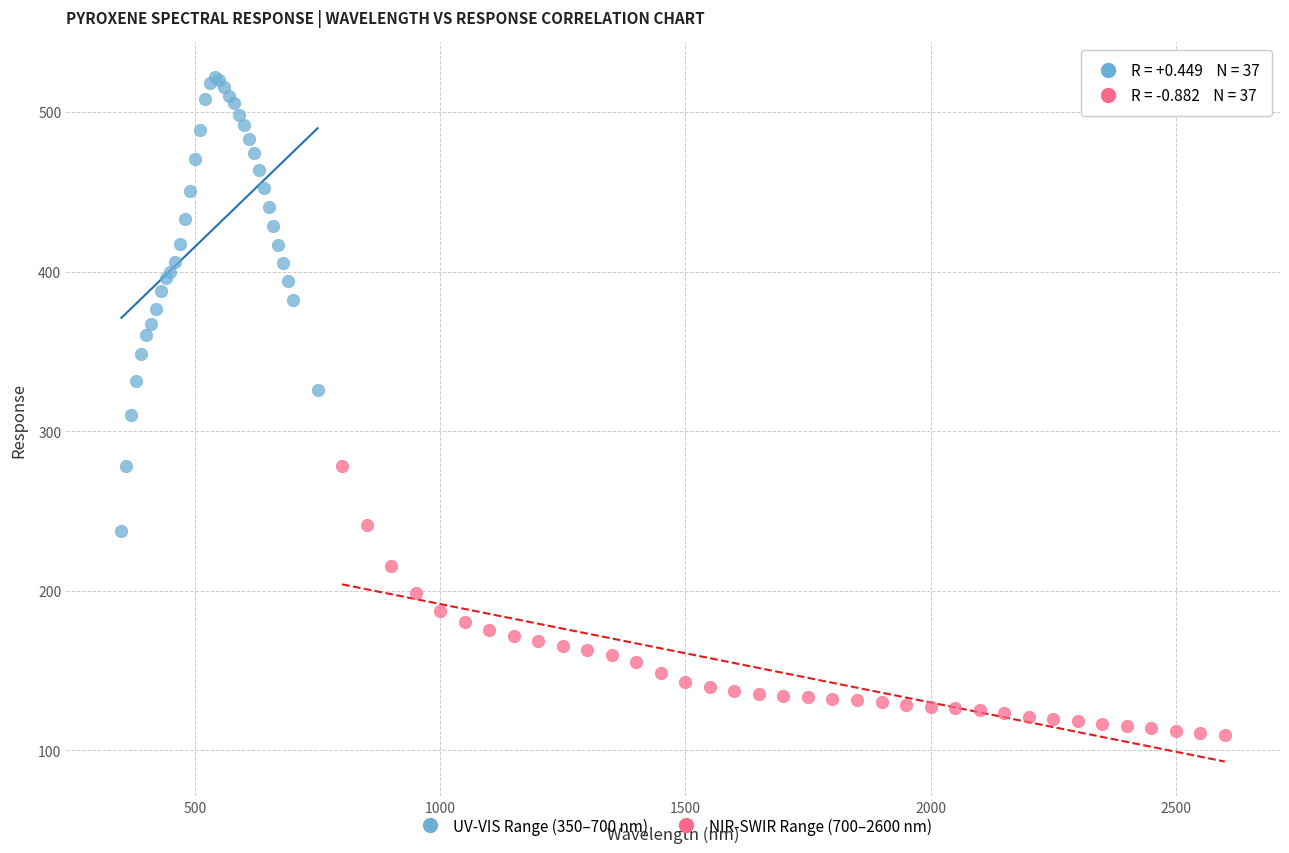

Which series has the widest spread of Y values?

UV-VIS Range (350–700 nm)